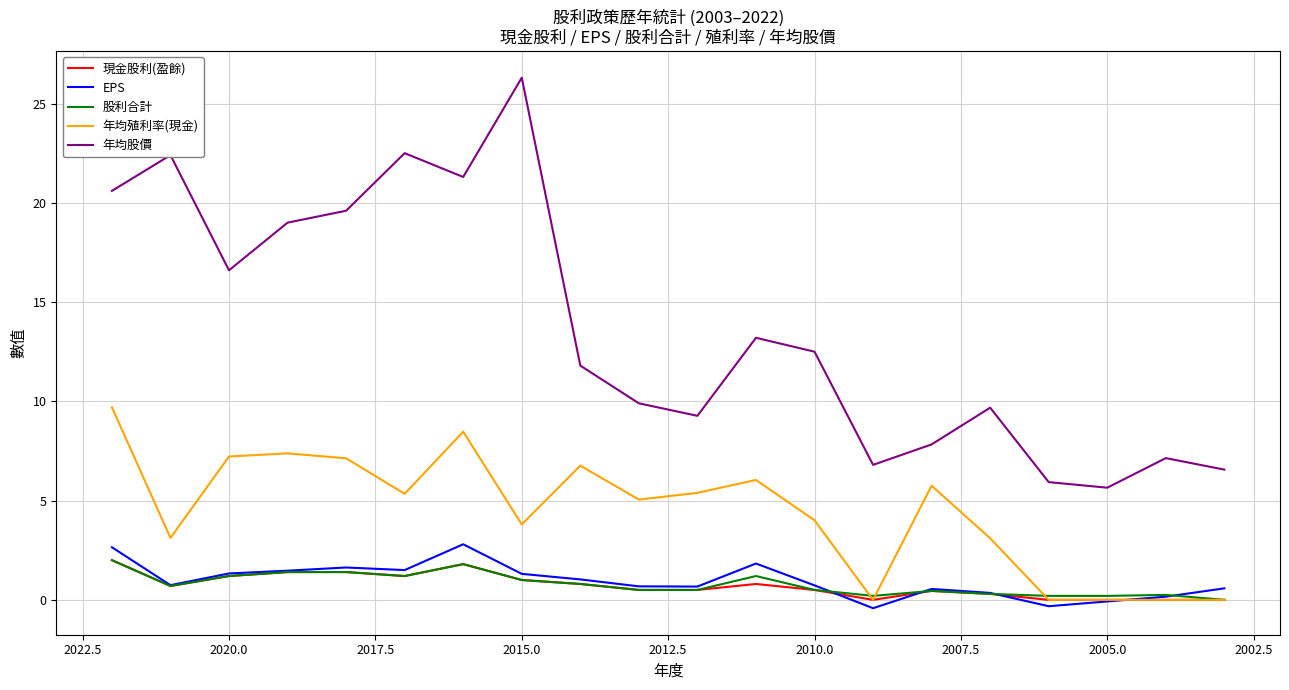

How many distinct data groups are displayed?

5